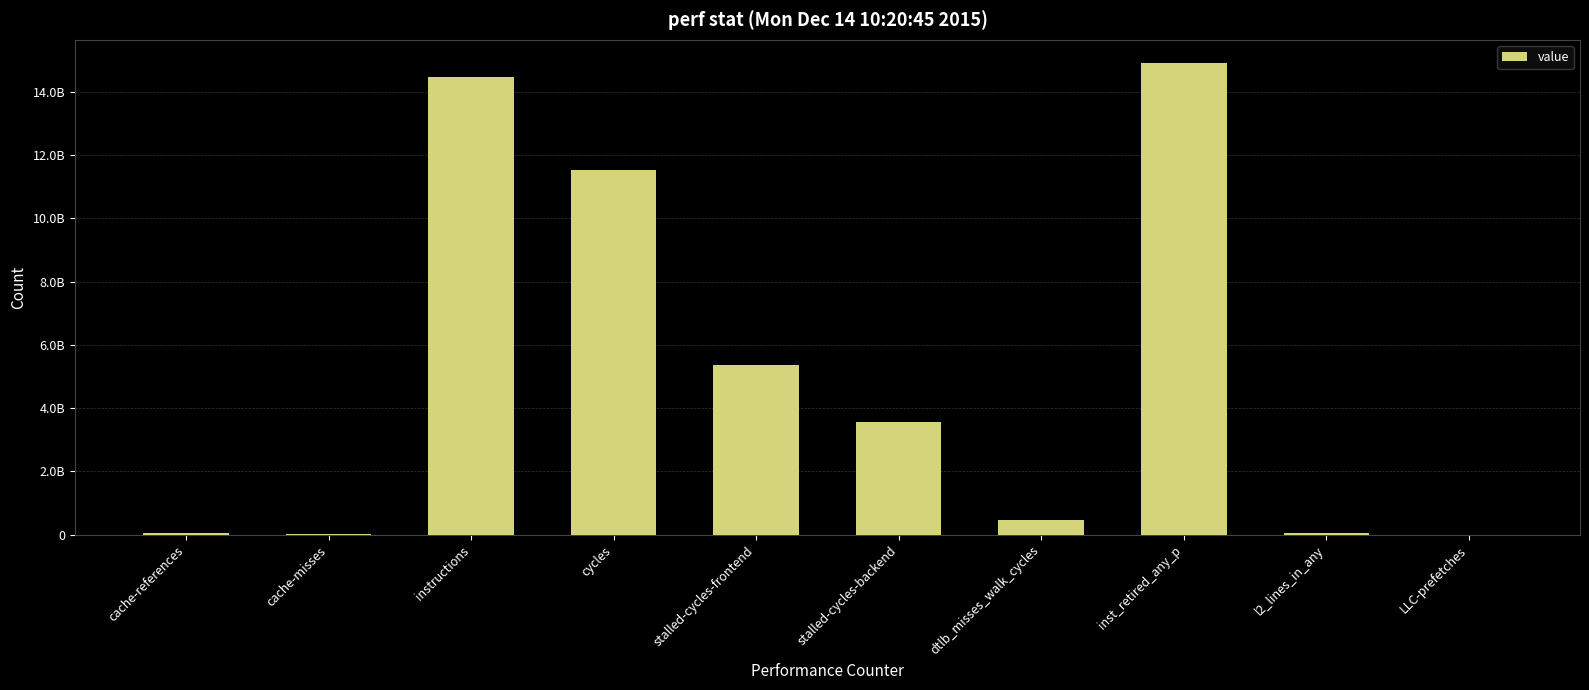

Is it true that the value at cycles is 18987001387?

False